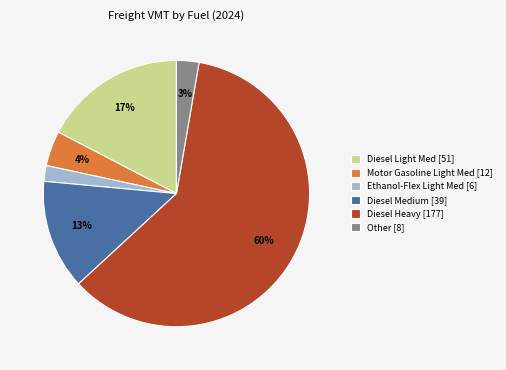

What percentage is the Diesel Light Med [51] slice, to the nearest percent?

17%